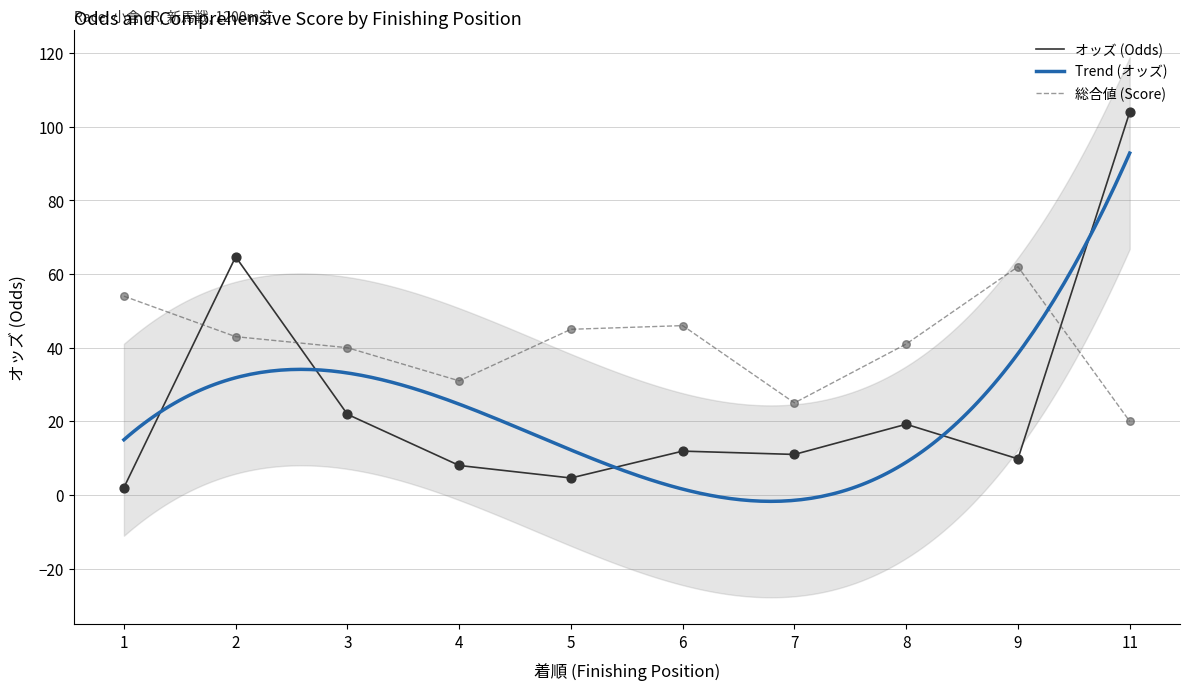

At how many categories does at least one series exceed 40?

7